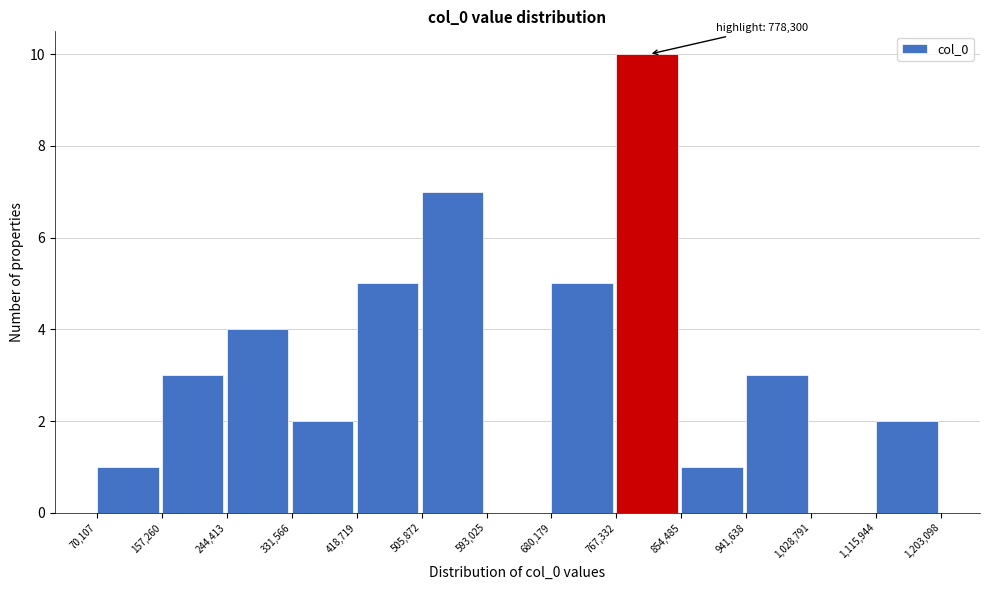

Over which range of the x-axis is the bar tallest?

767,332 to 854,485